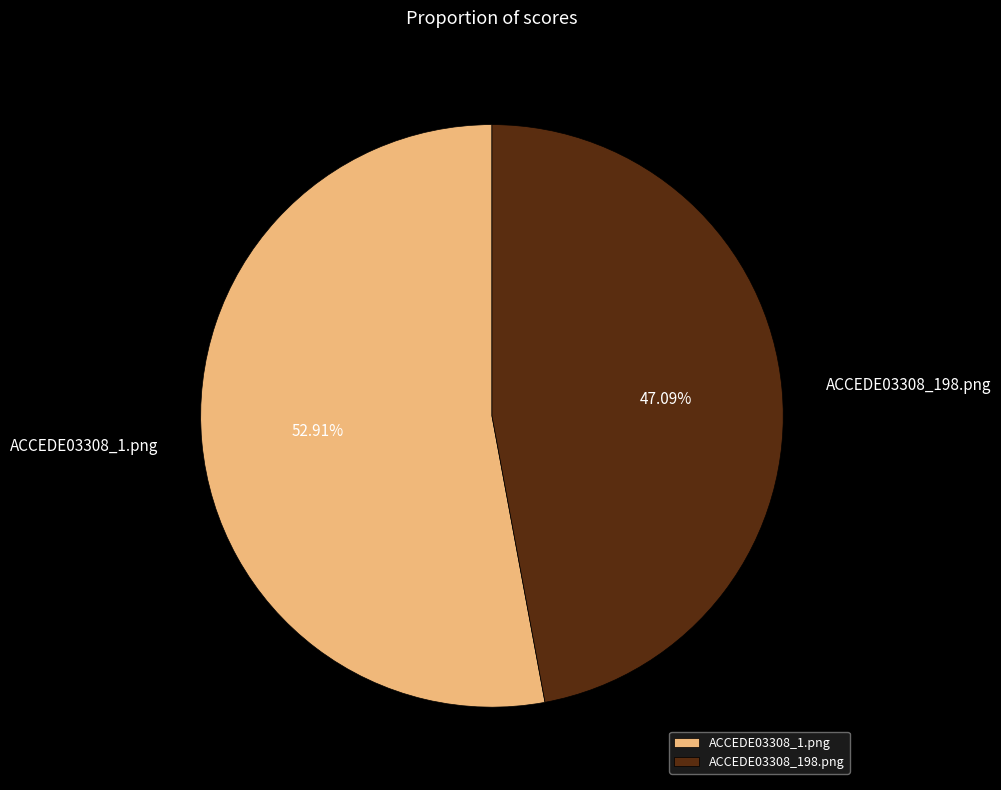

Is it true that ACCEDE03308_1.png is 42% of the pie?

False